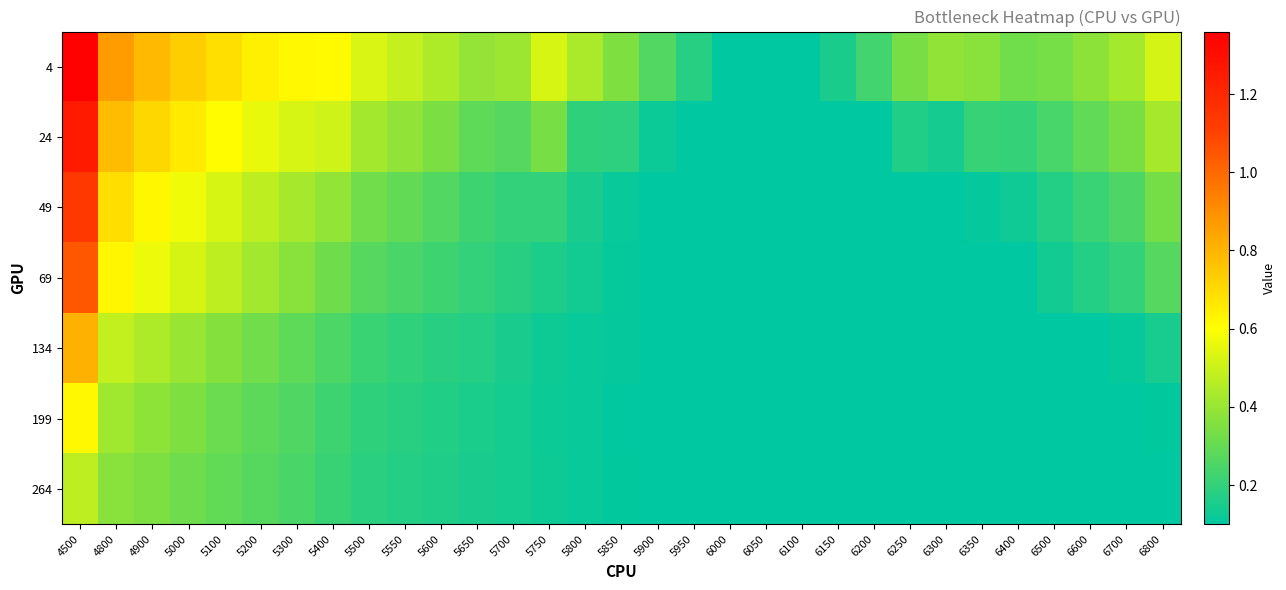

What is the maximum value shown in the chart?

1.4